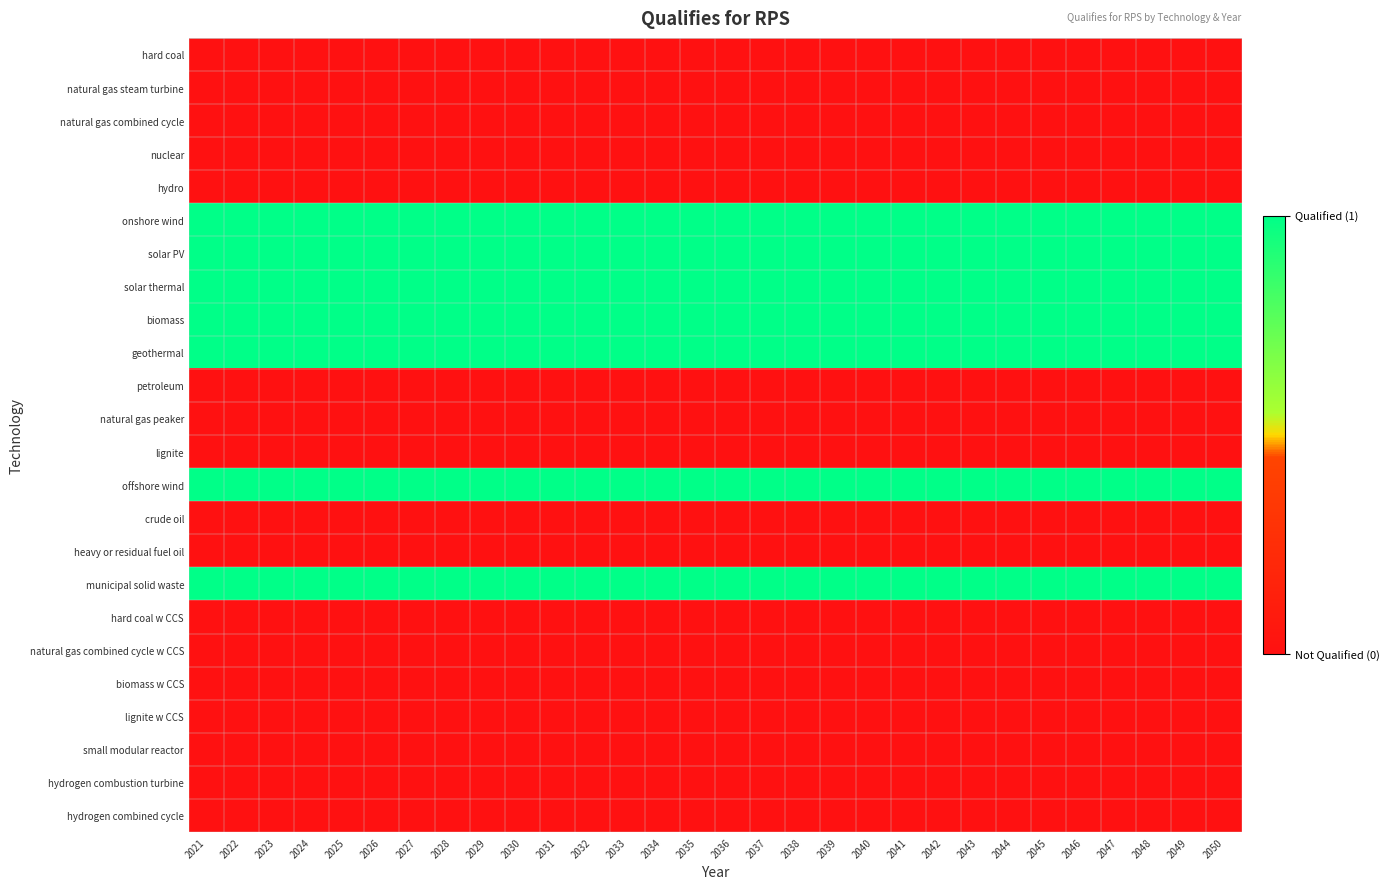

What is the difference between the highest and lowest values at 2022?

1